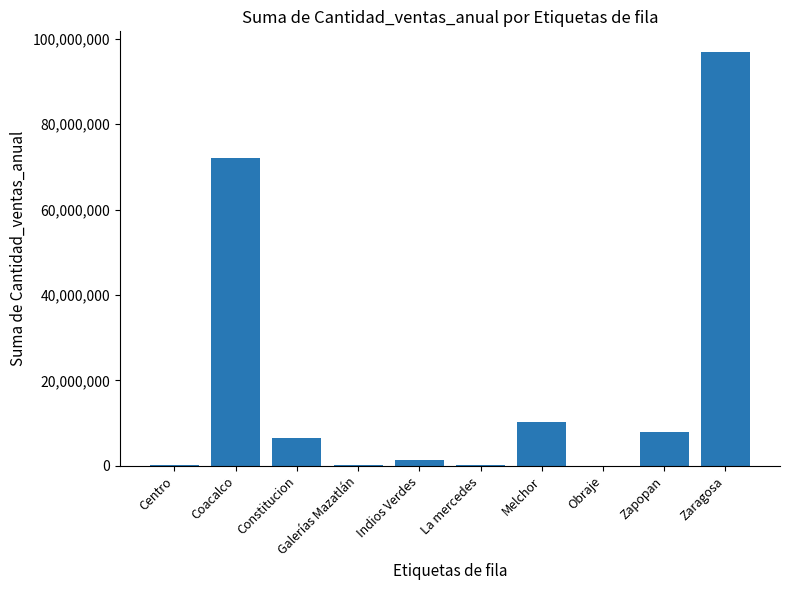

What value does the data have at Zaragosa, to the nearest 100?

96888000